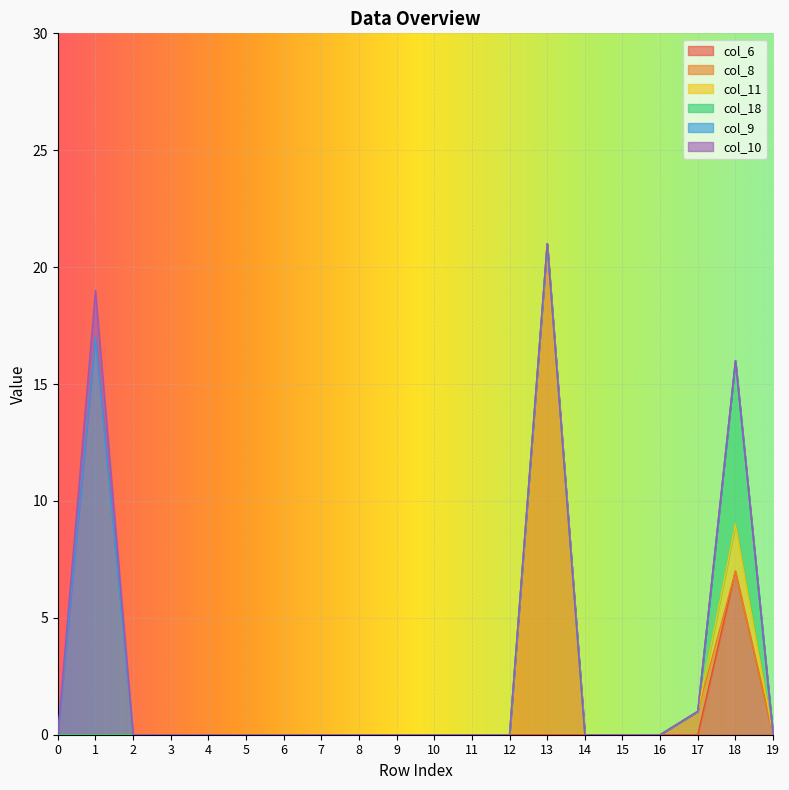

Which series has the widest spread of values?

col_8